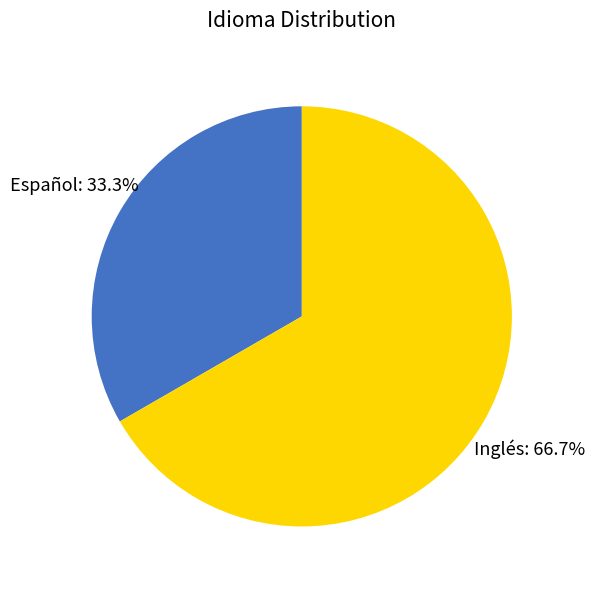

Which has a higher value, Inglés or Español?

Inglés